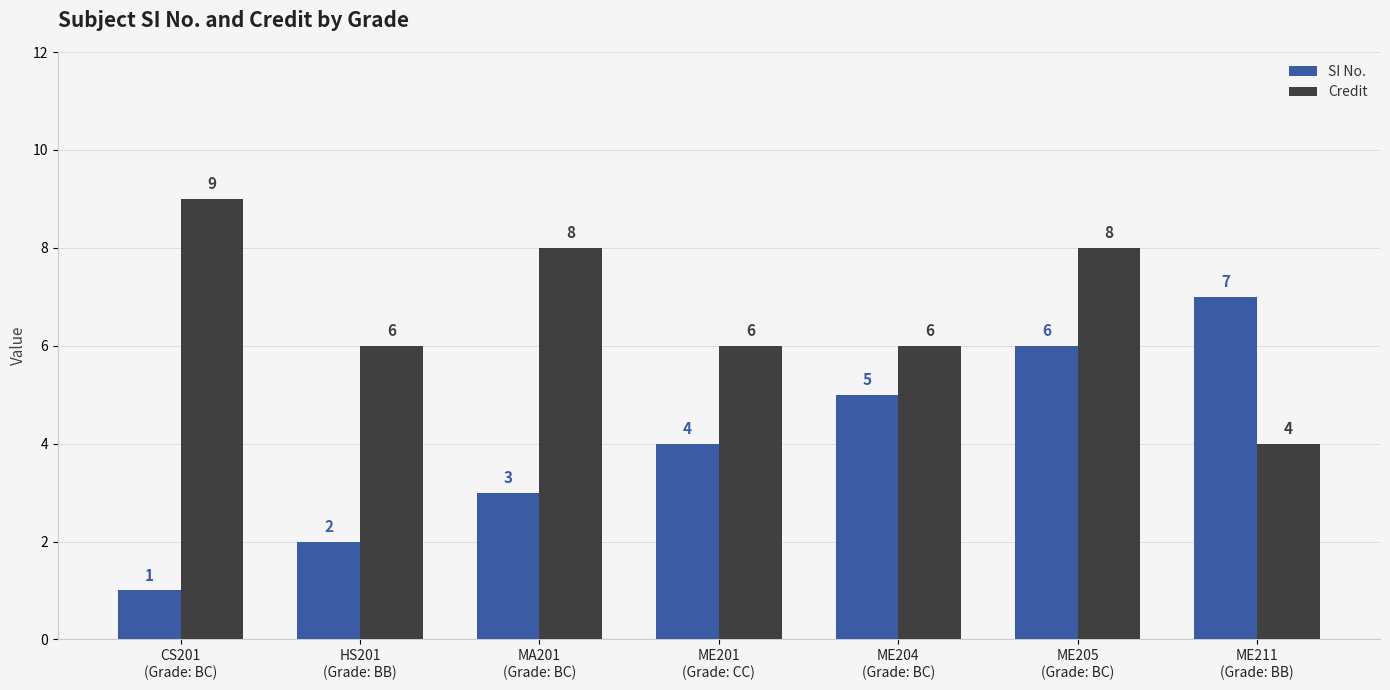

What is the spread (max minus min) of values at CS201
(Grade: BC)?

8